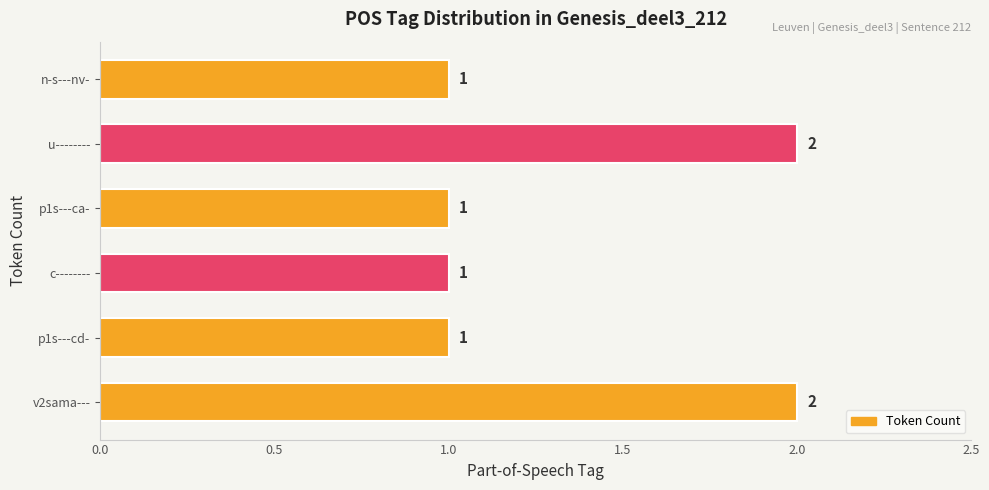

True or false: the data shows 1 at p1s---cd-.

True